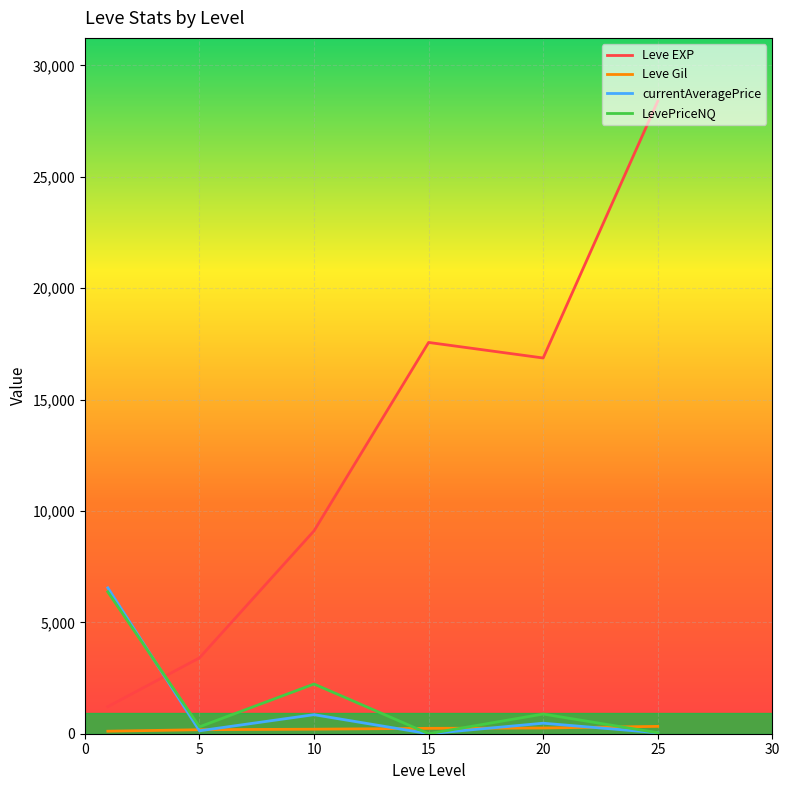

What is the difference between the maximum and second lowest values in the currentAveragePrice series?

6505.3